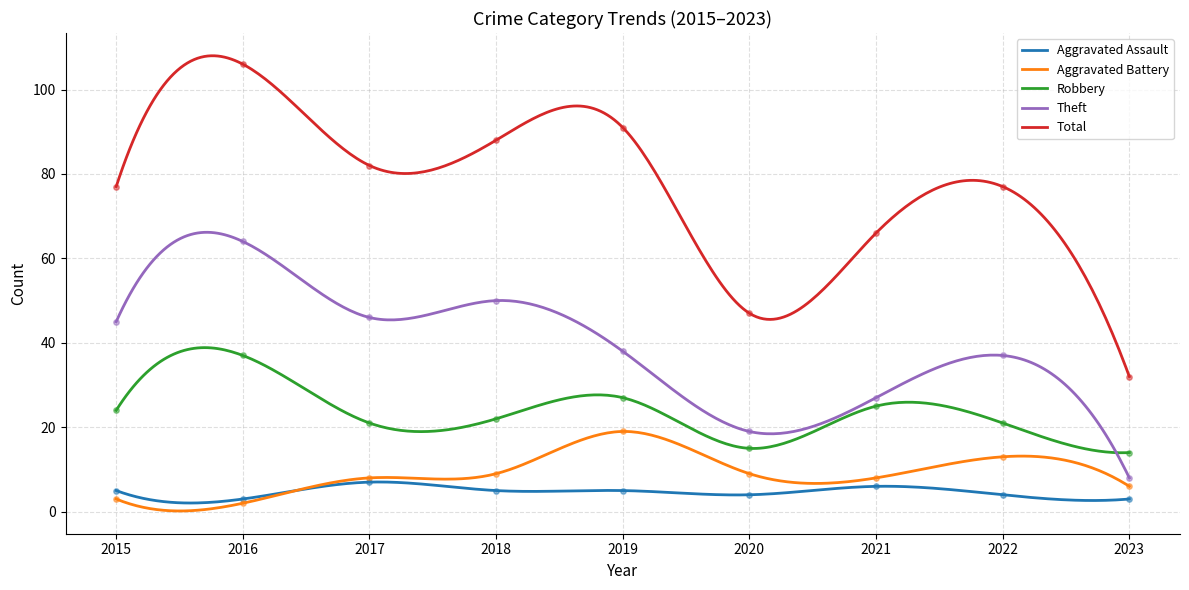

Which series reaches the maximum Y coordinate?

Total